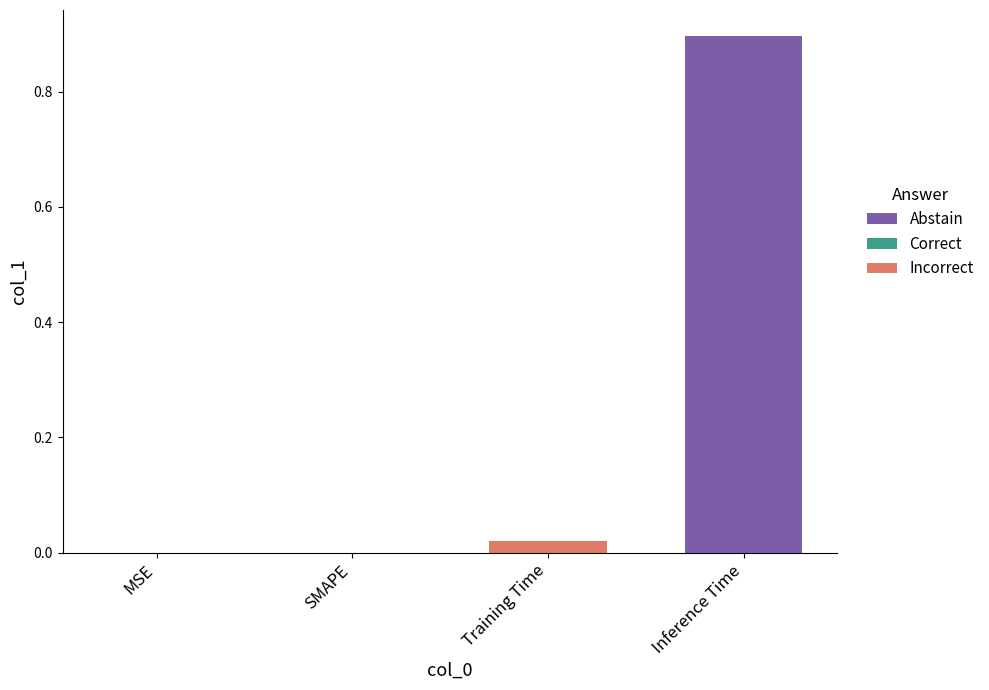

What is the approximate value at Inference Time?

0.9